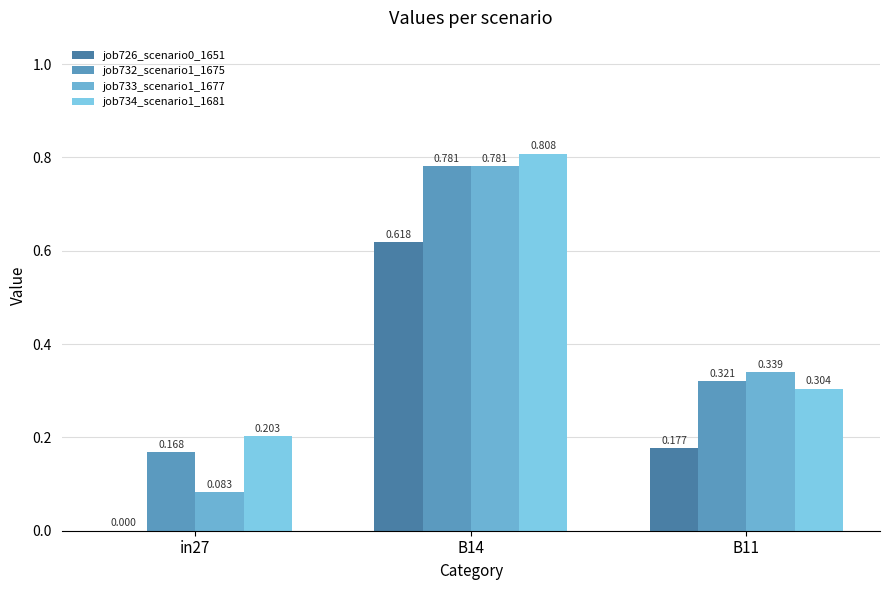

How many groups of bars are there?

3